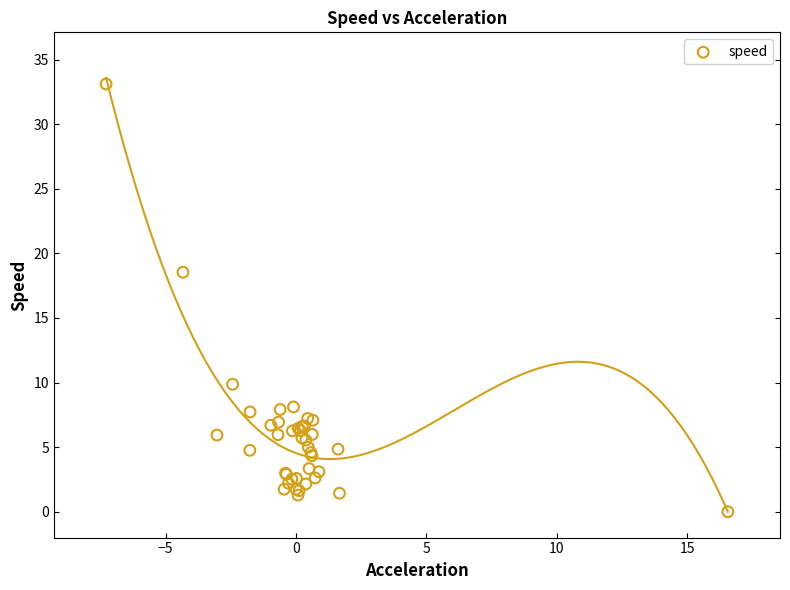

What Y value in the scatter plot is closest to 16?

18.5